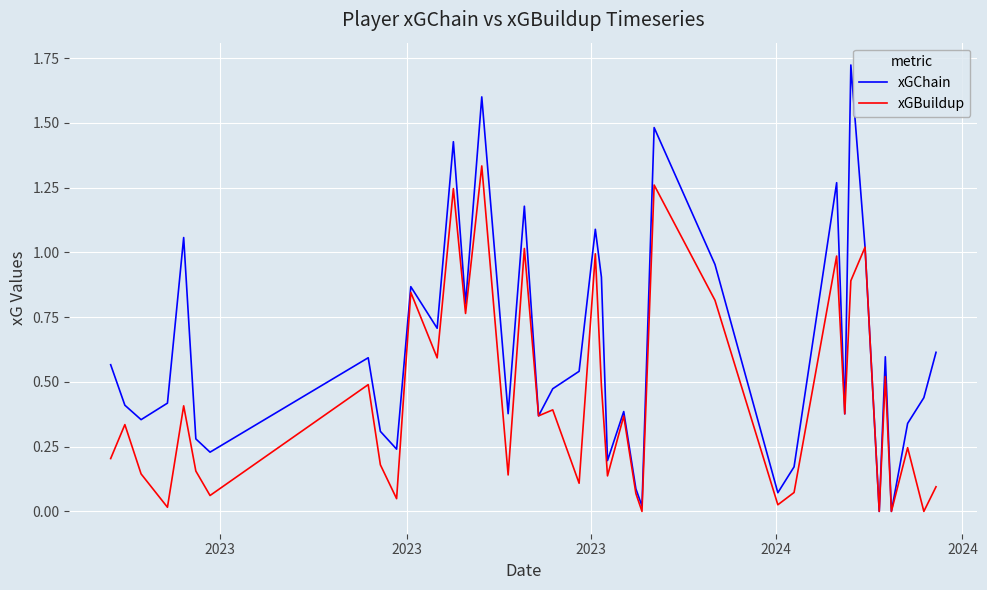

Rank the series by their average value, from lowest to highest.

xGBuildup, xGChain